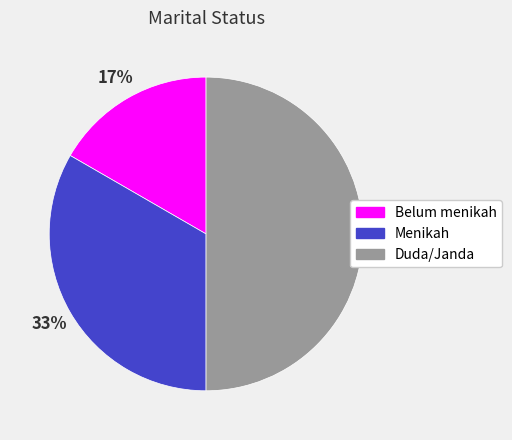

True or false: Duda/Janda accounts for 61% of the total.

False